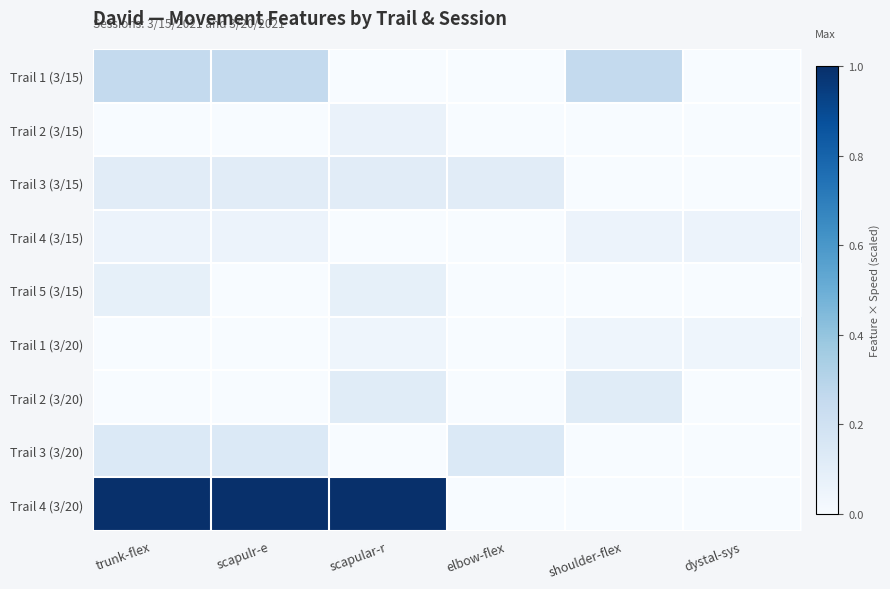

Count the number of data series in this chart.

9